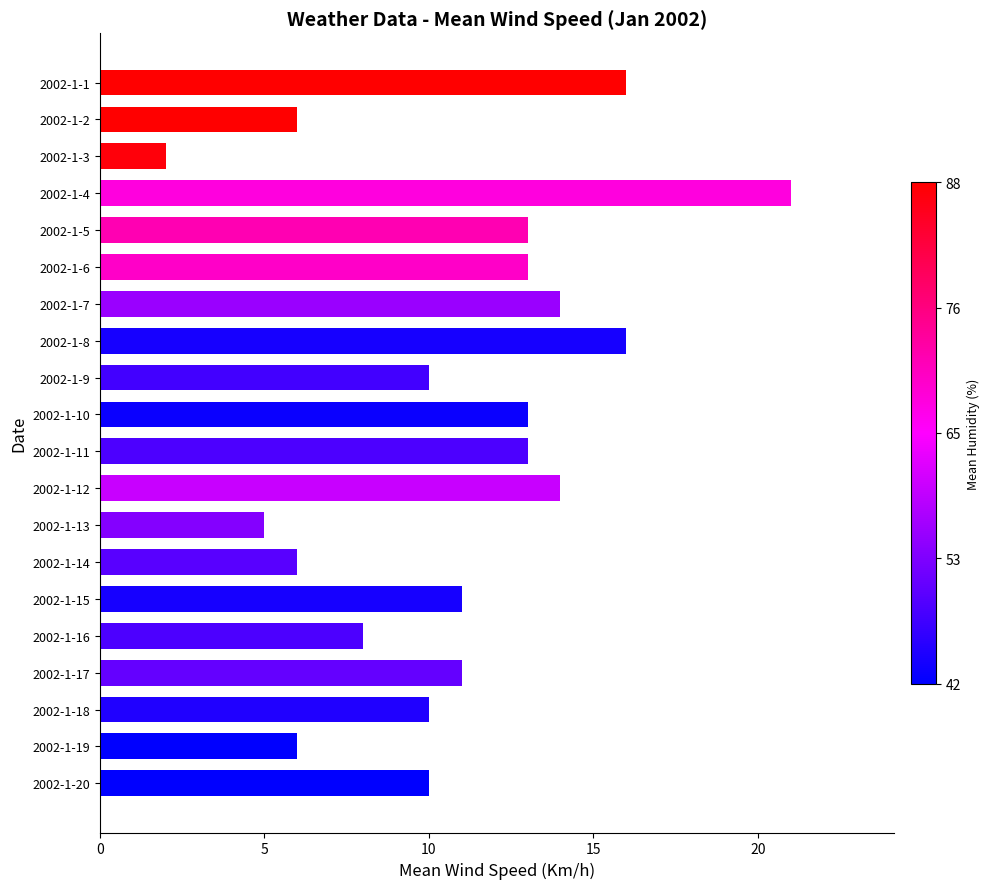

At which category does the chart reach its minimum across all series?

2002-1-3